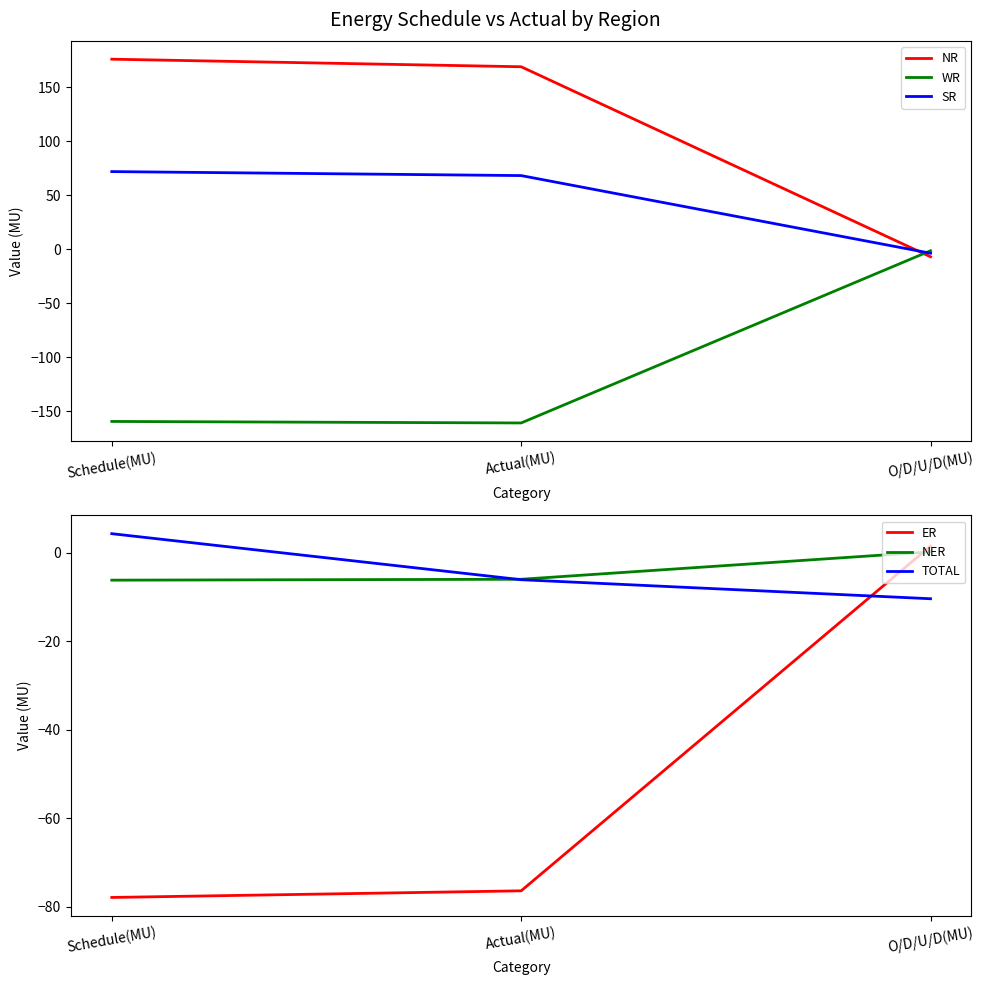

Does the chart have visible grid lines?

No